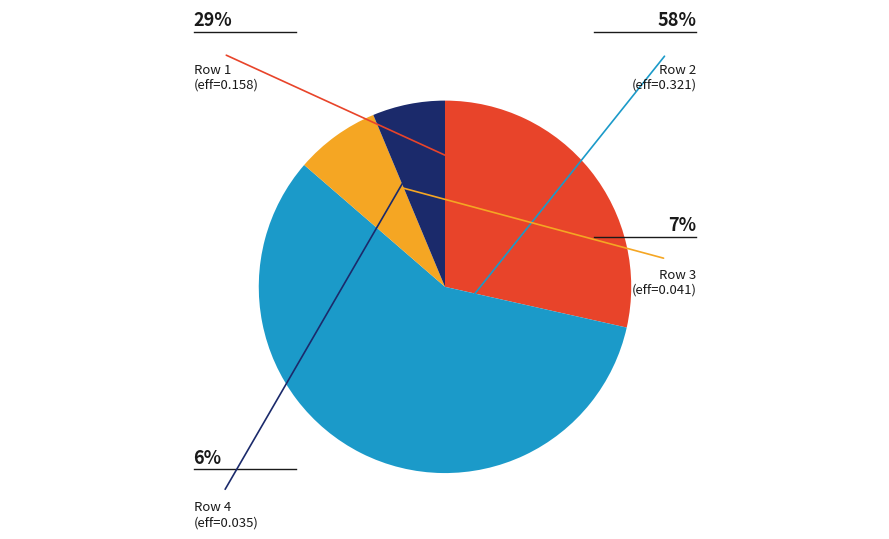

Does any single category account for the majority?

Yes